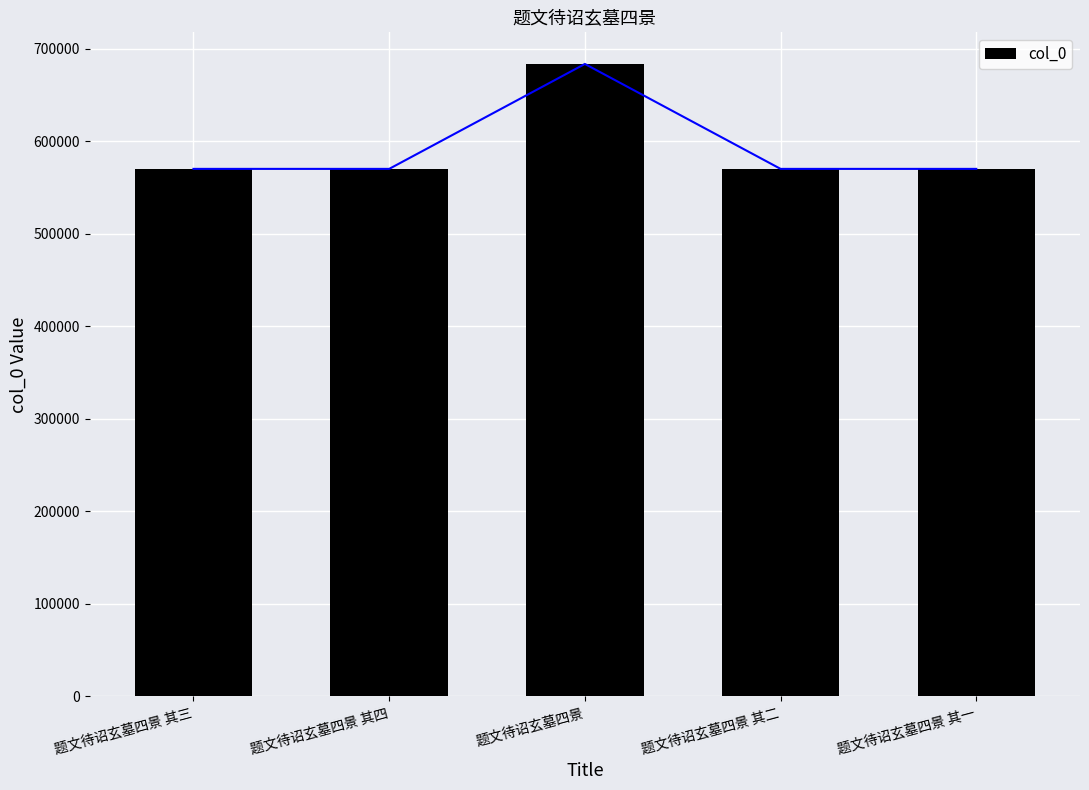

What is the difference between the second highest and second lowest values?

2